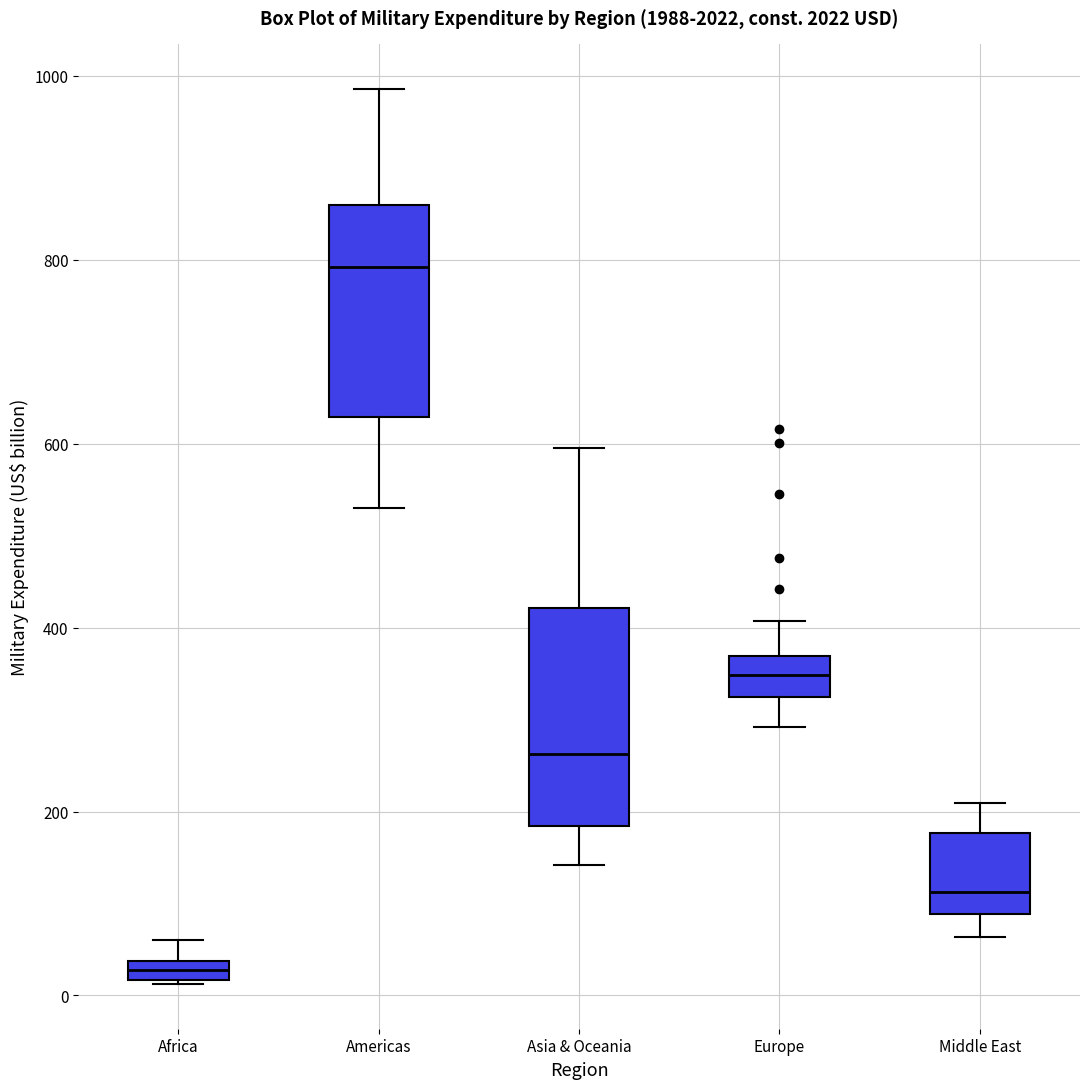

Where is the lower edge of the box for Africa on the y-axis? The values are not printed on the chart, so give them approximately, as read against the axis.

20